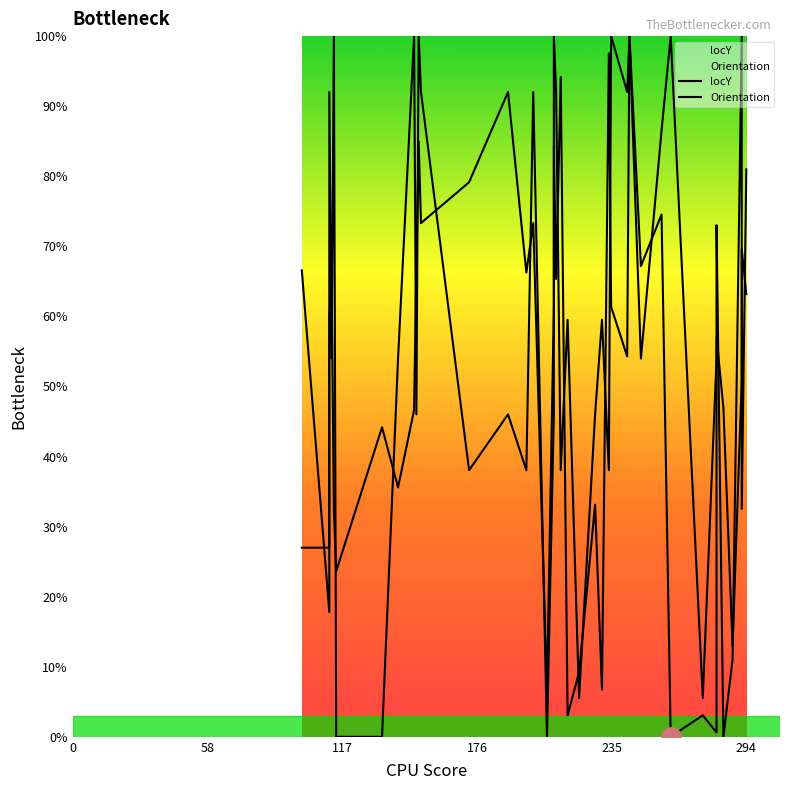

At which category does Orientation reach its first local valley?

176